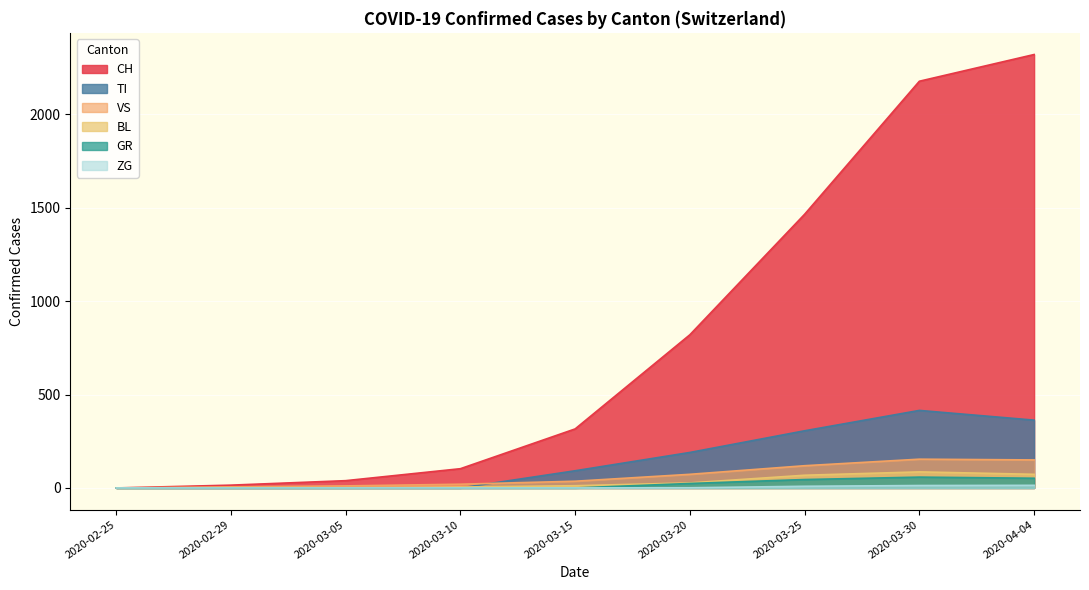

At how many categories does at least one series exceed 1733?

2